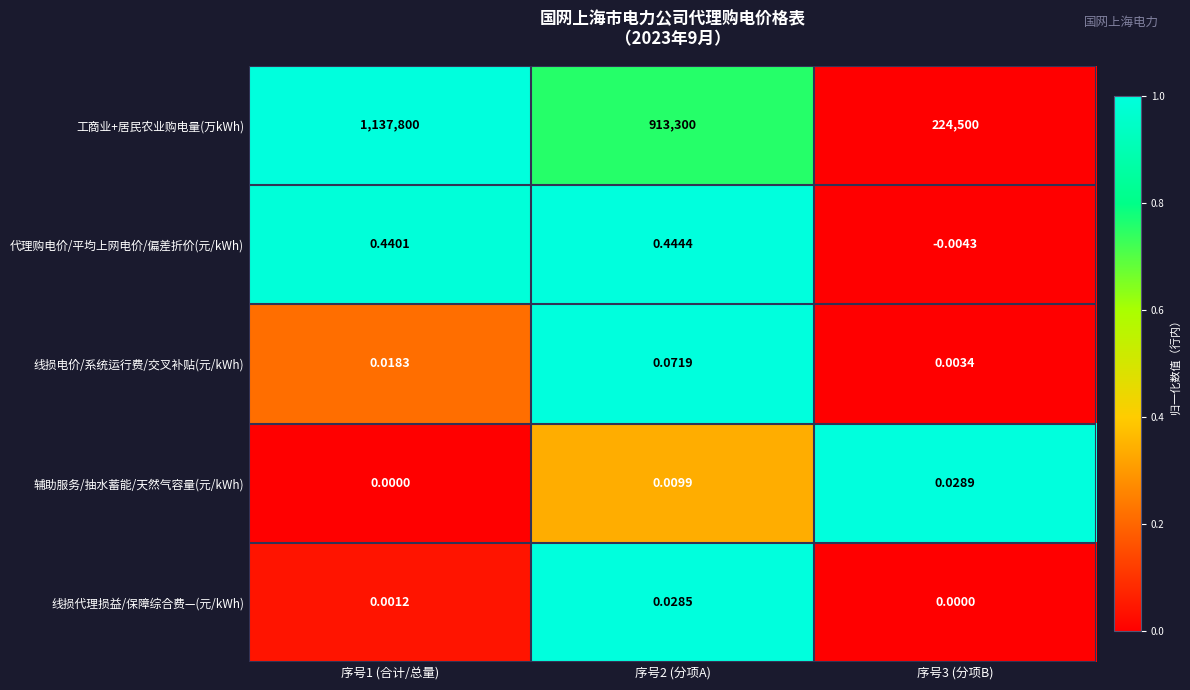

Which series has the largest range (max minus min)?

工商业+居民农业购电量(万kWh)